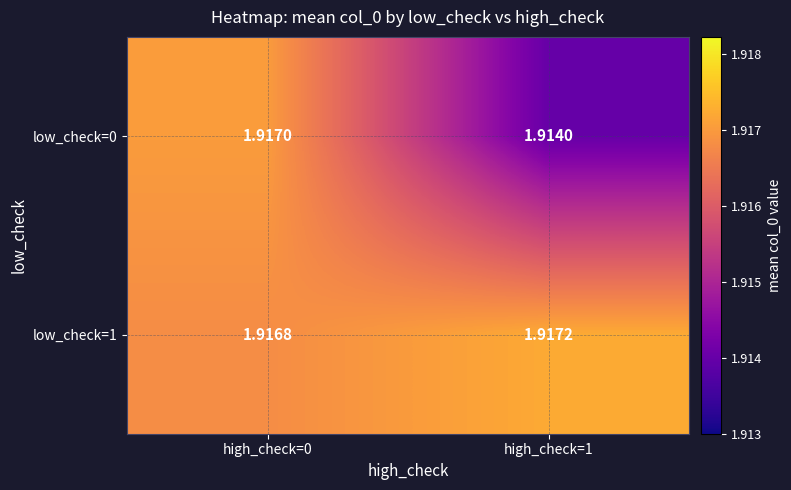

Rank the series at high_check=1 from highest to lowest value.

low_check=1, low_check=0